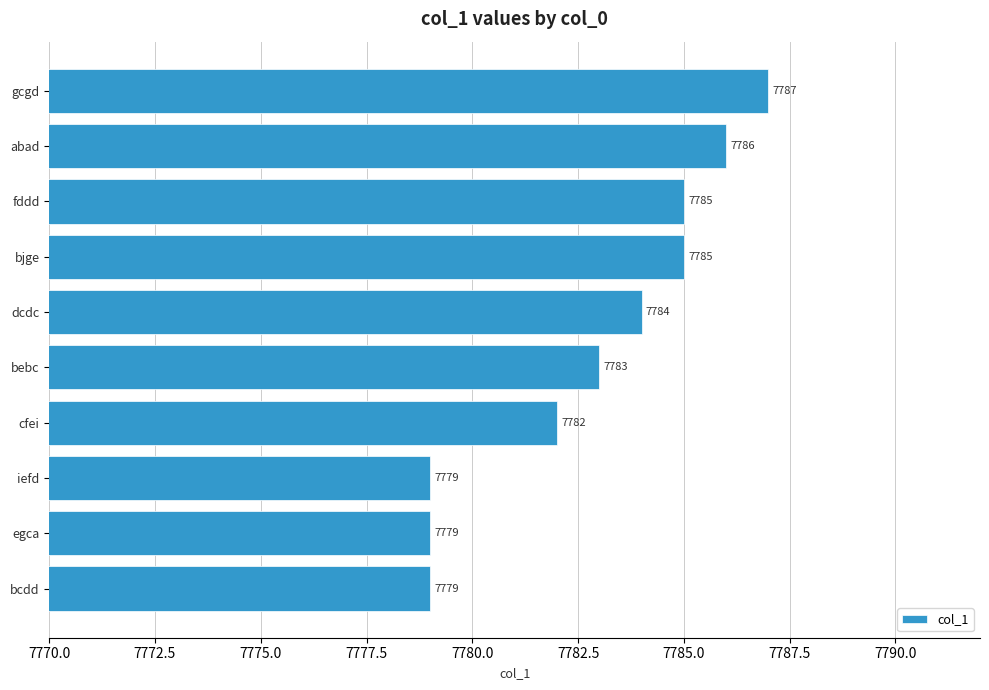

Reading top to bottom, list all the values displayed in this chart.

7787	7786	7785	7785	7784	7783	7782	7779	7779	7779